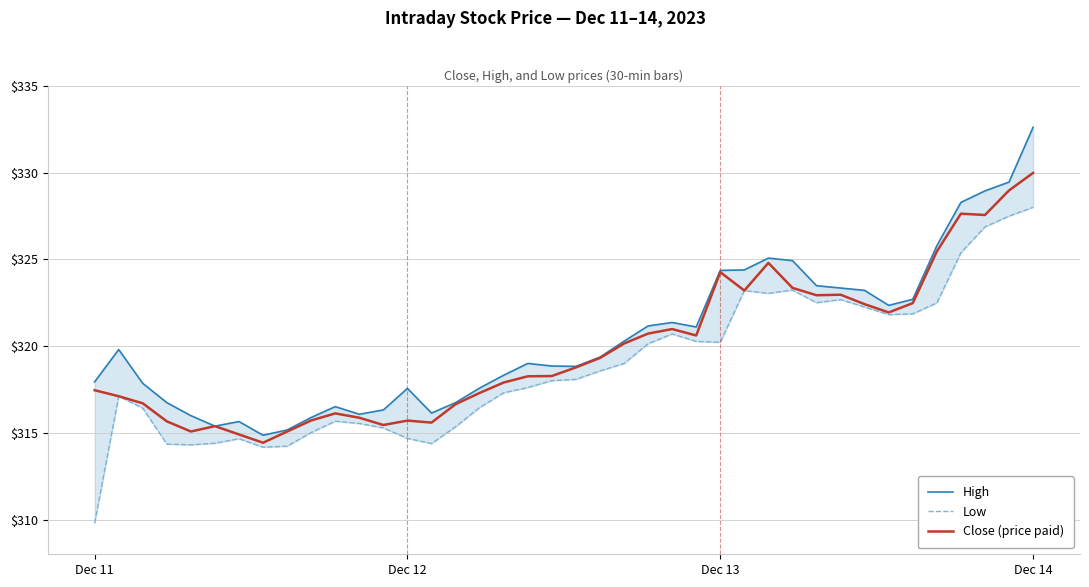

The value of High at 11 is 316.1. True or false?

True